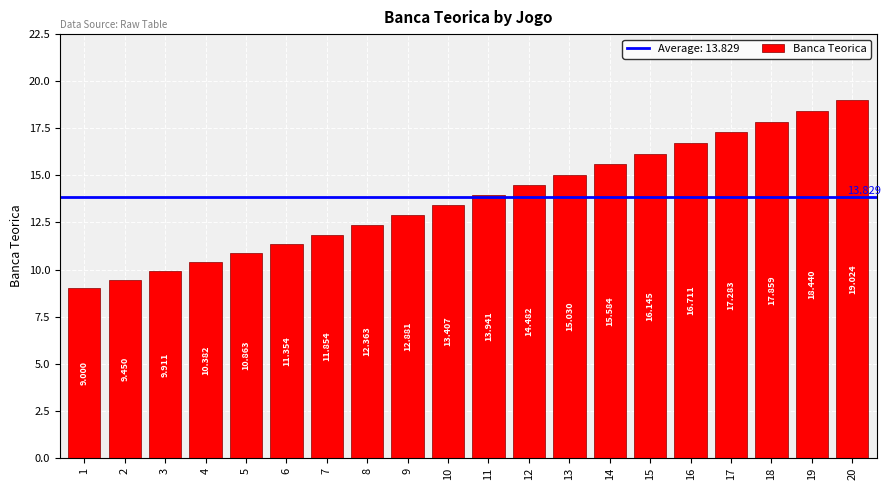

Rank the categories by value from lowest to highest.

1, 2, 3, 4, 5, 6, 7, 8, 9, 10, 11, 12, 13, 14, 15, 16, 17, 18, 19, 20